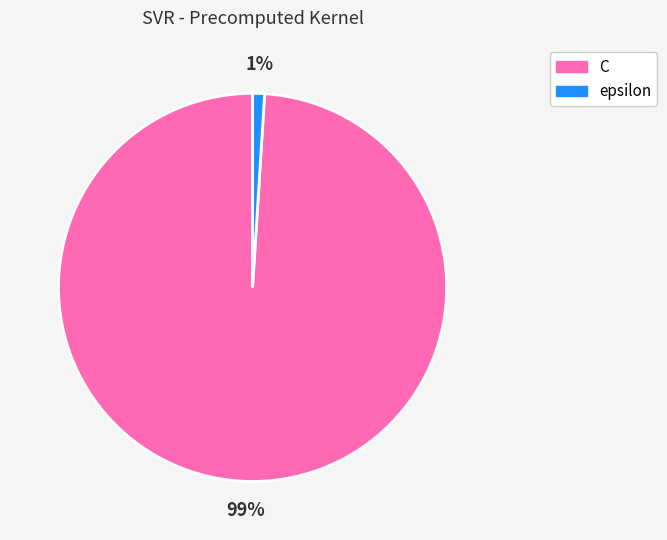

Count the number of slices in the pie.

2